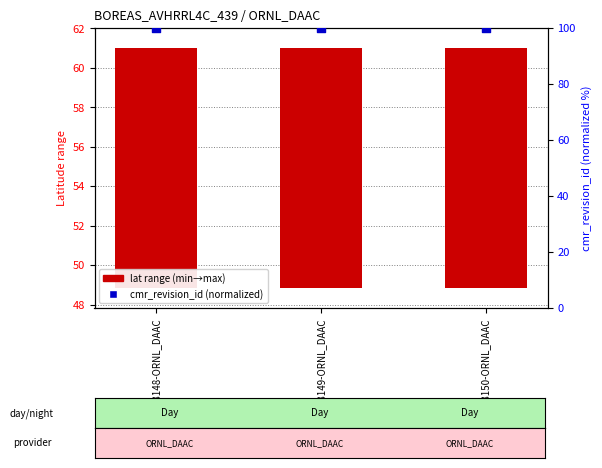

Which series contains the lowest Y value?

lat range (min→max)